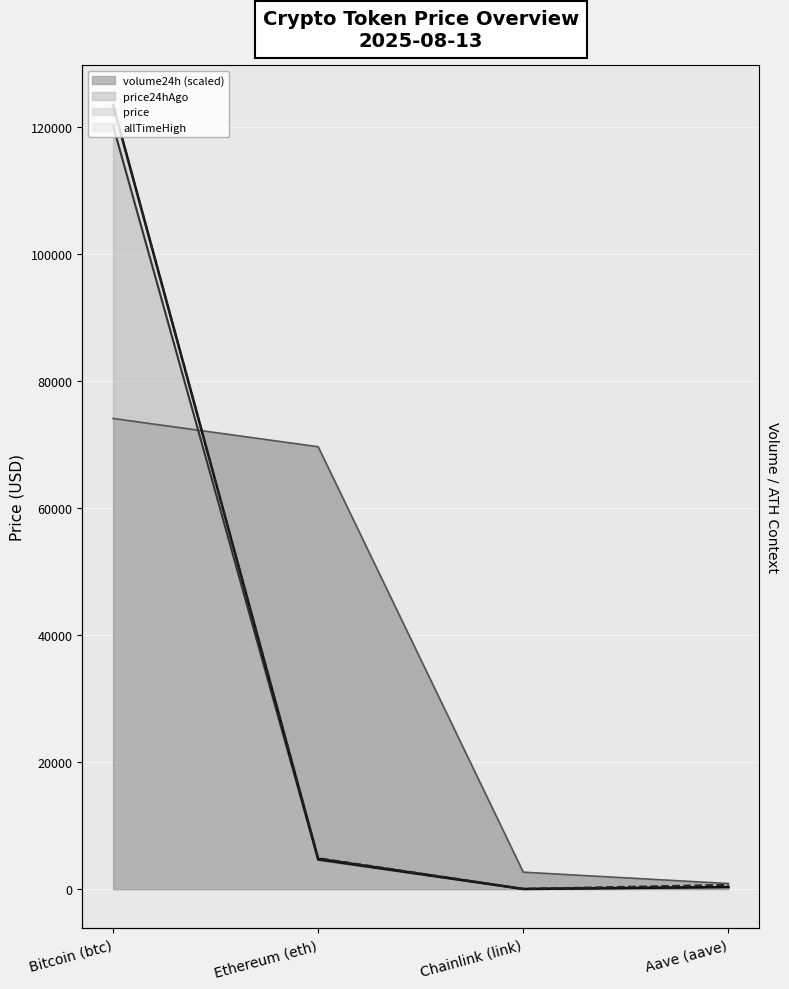

Between Bitcoin (btc) and Aave (aave), which series saw the biggest shift?

price